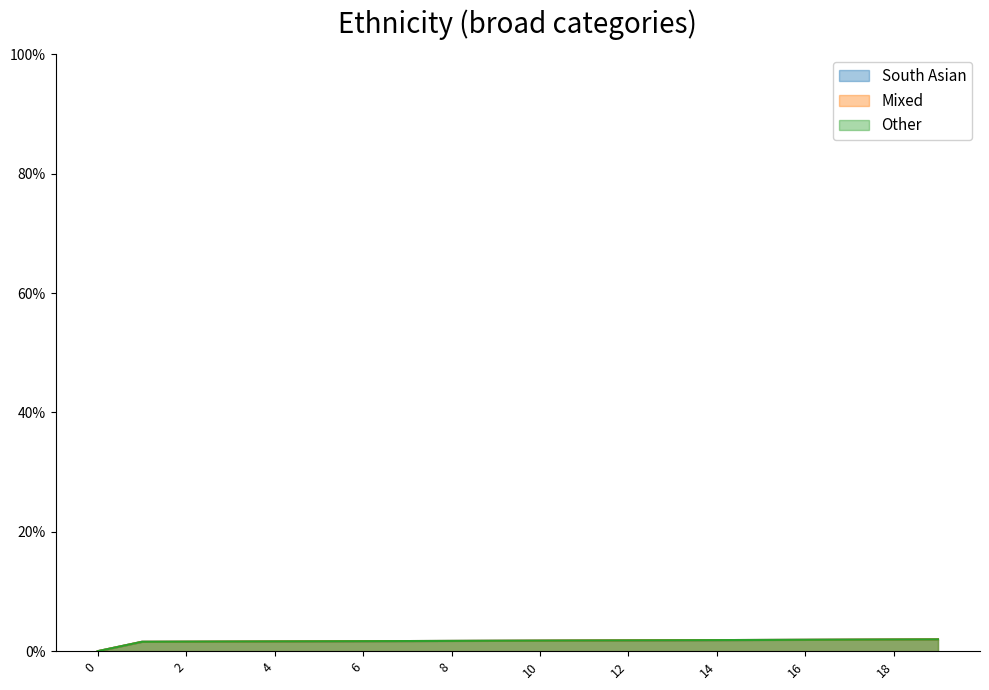

Between 2 and 12, which is larger?

12